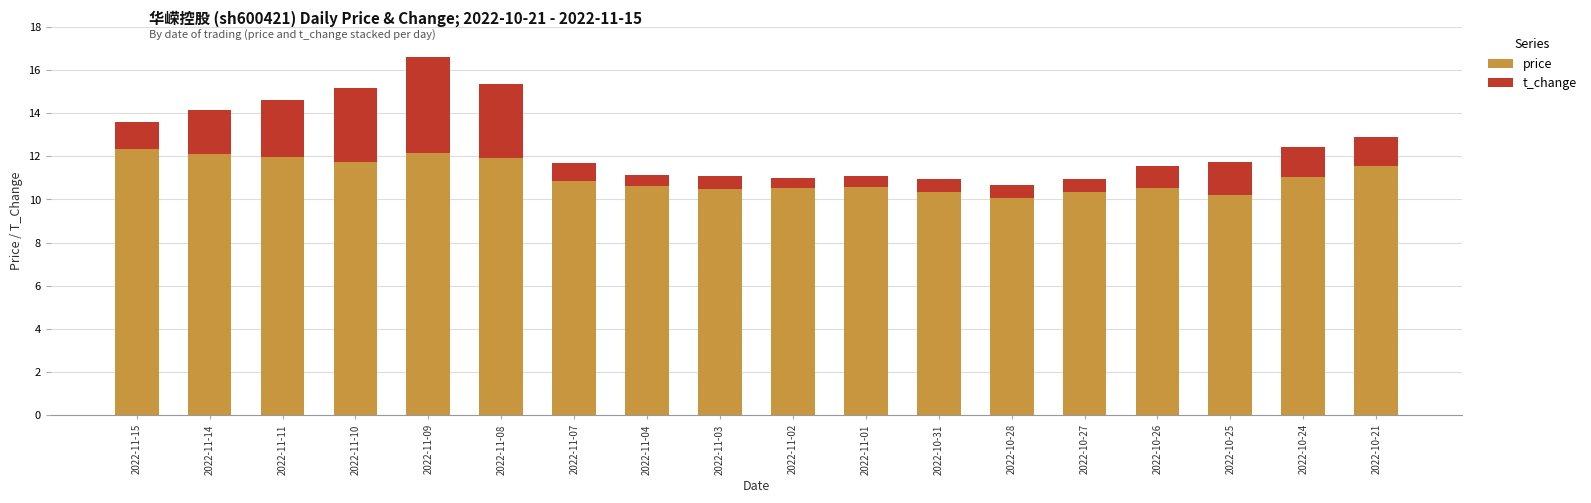

At which category is the sum across all series the highest?

2022-11-09